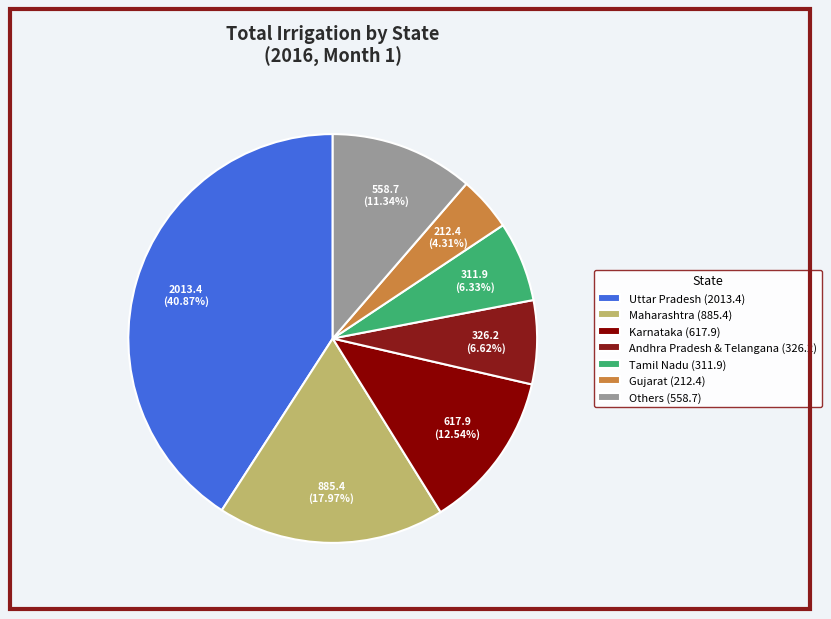

Which slice is the largest?

Uttar Pradesh (2013.4)